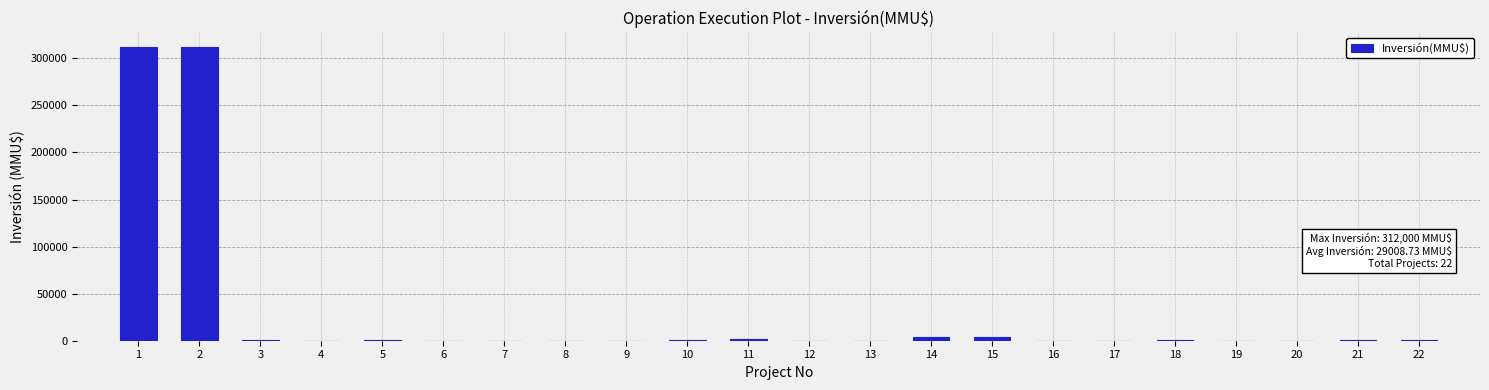

What is the maximum value shown in the chart?

312000